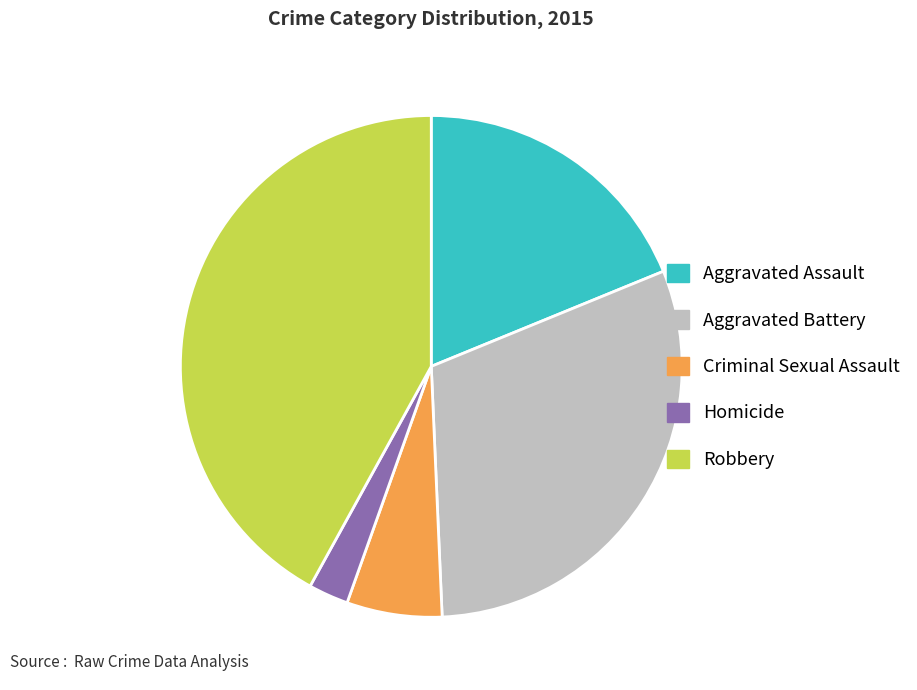

Which category has the biggest portion of the pie?

Robbery